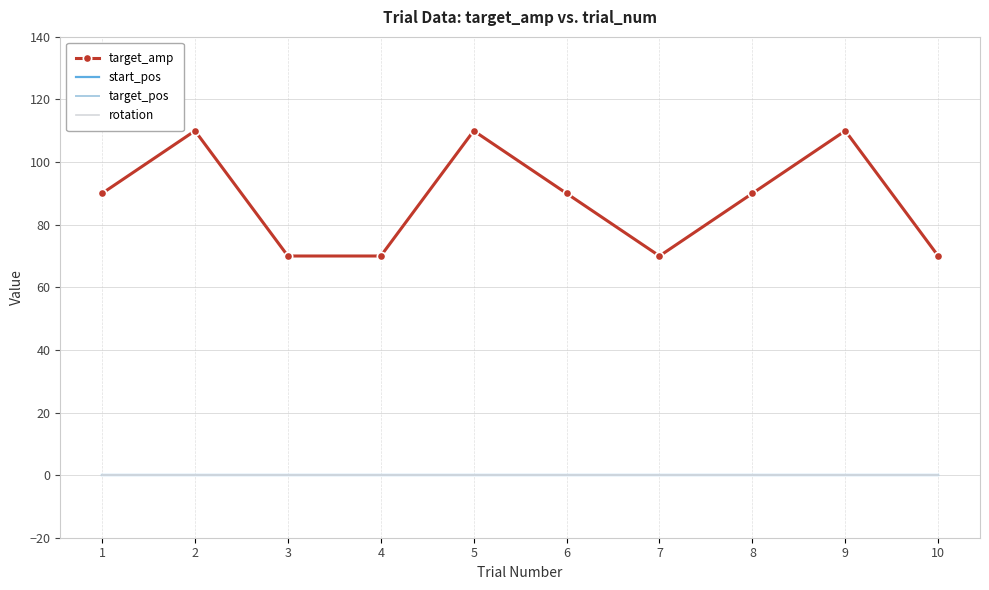

Which has a higher value, 7 or 10?

7